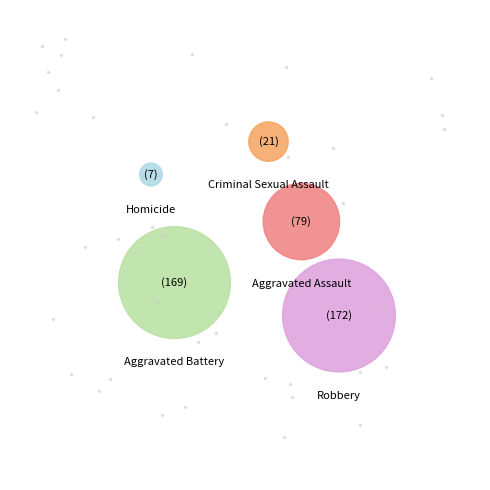

Is Homicide the majority of the pie?

No